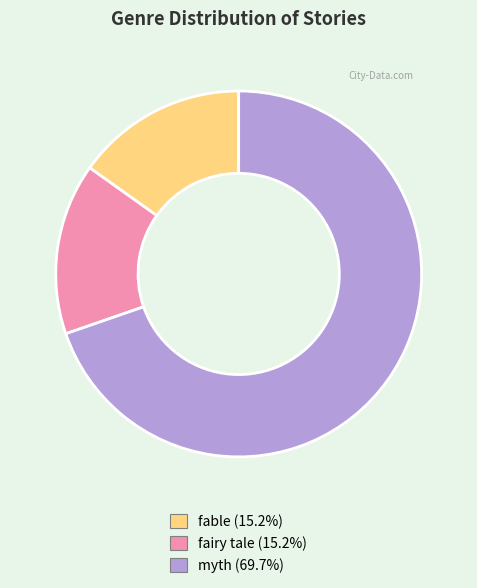

True or false: fable accounts for 15% of the total.

True